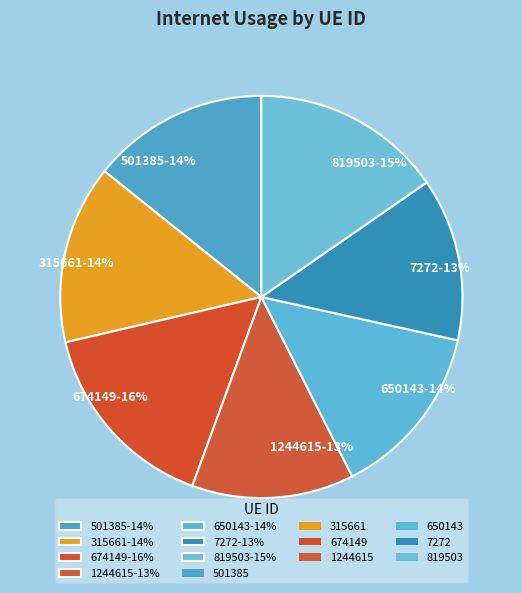

To the nearest percent, what is the difference between the 315661 and 1244615 slice percentages?

1%